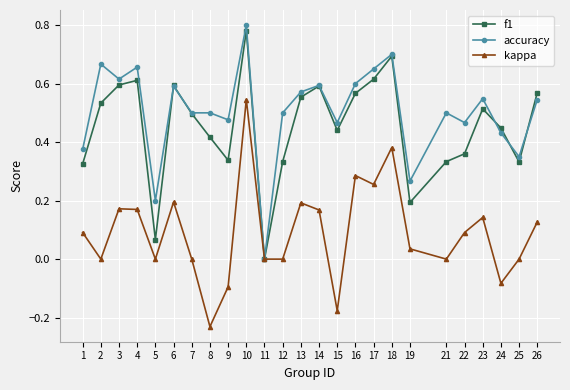

At which category is the sum across all series the highest?

10